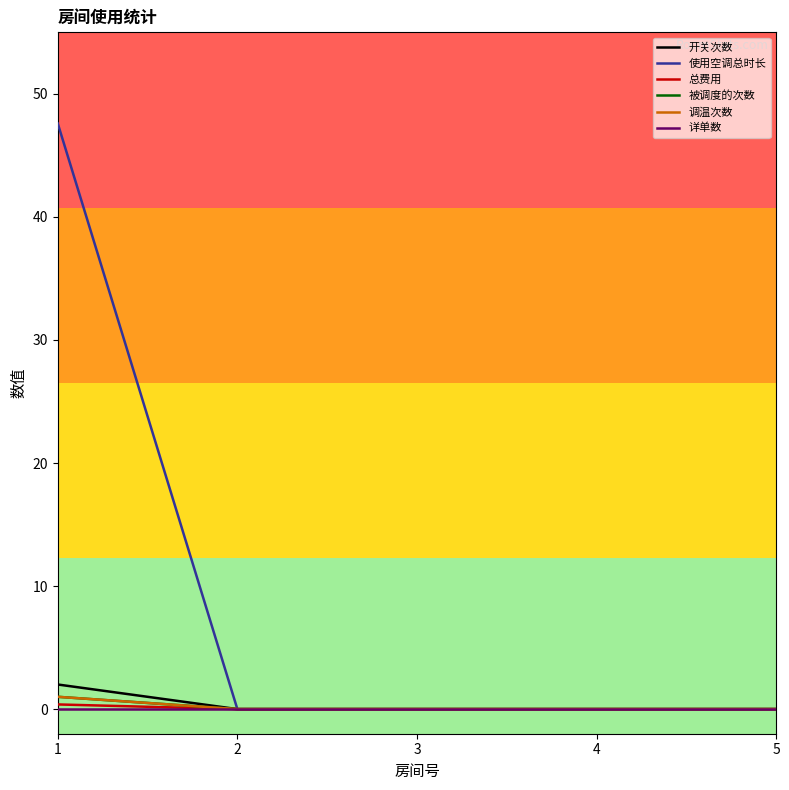

Does the chart have visible grid lines?

No